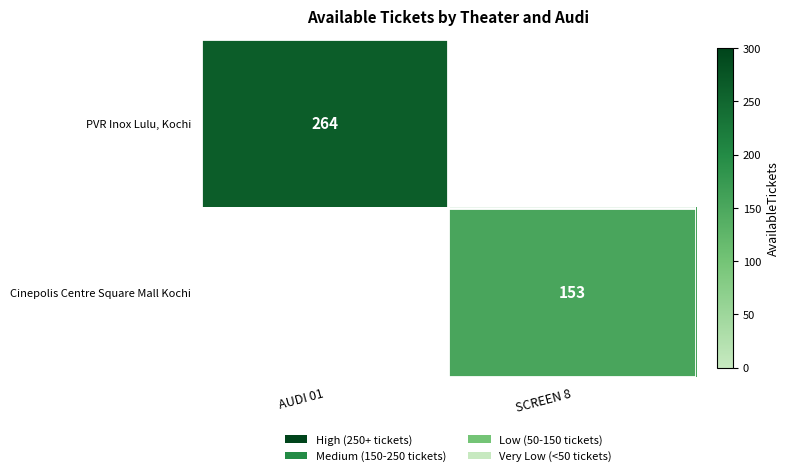

How many series are shown in this chart?

2